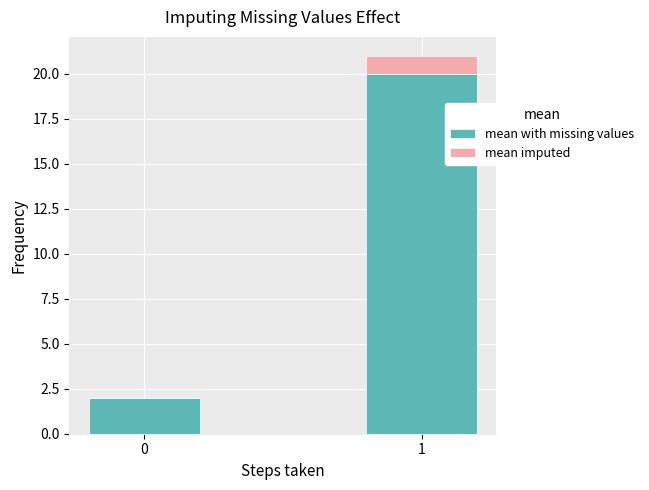

Are the bars grouped side by side (vs. stacked)?

No